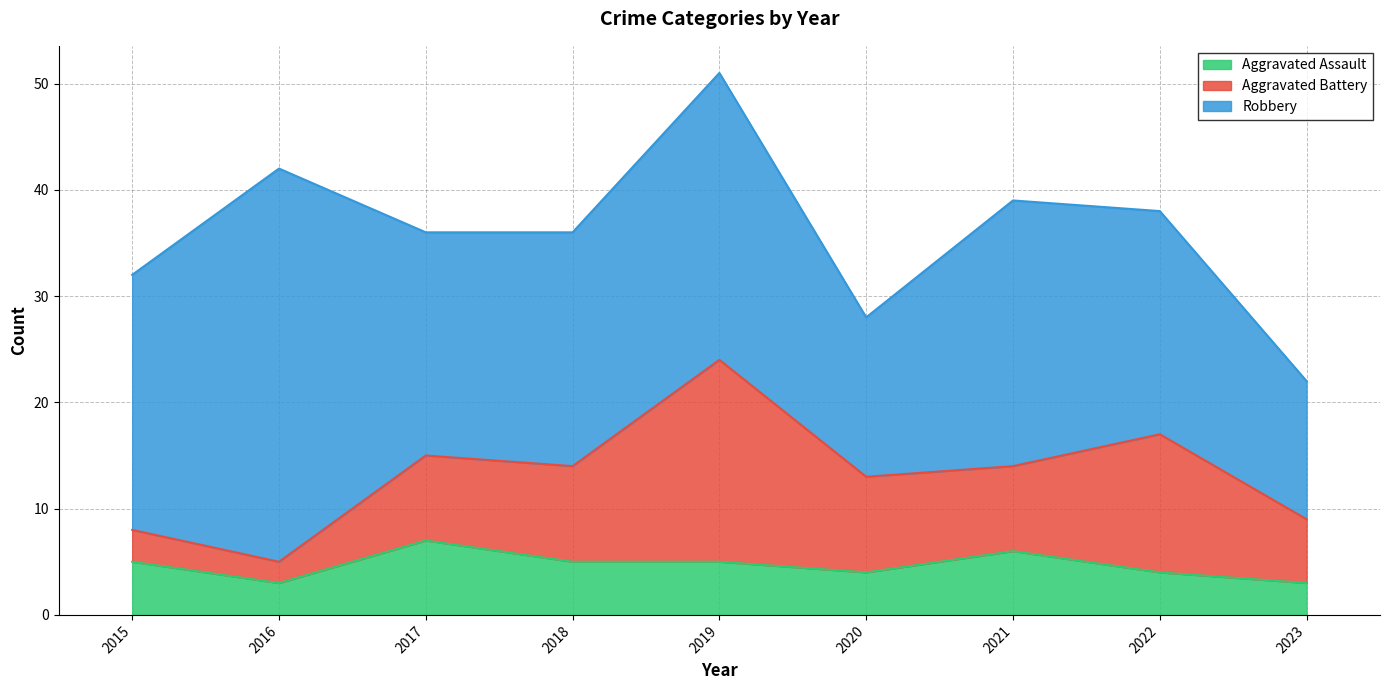

List the series in order of their overall mean, lowest first.

Aggravated Assault, Aggravated Battery, Robbery